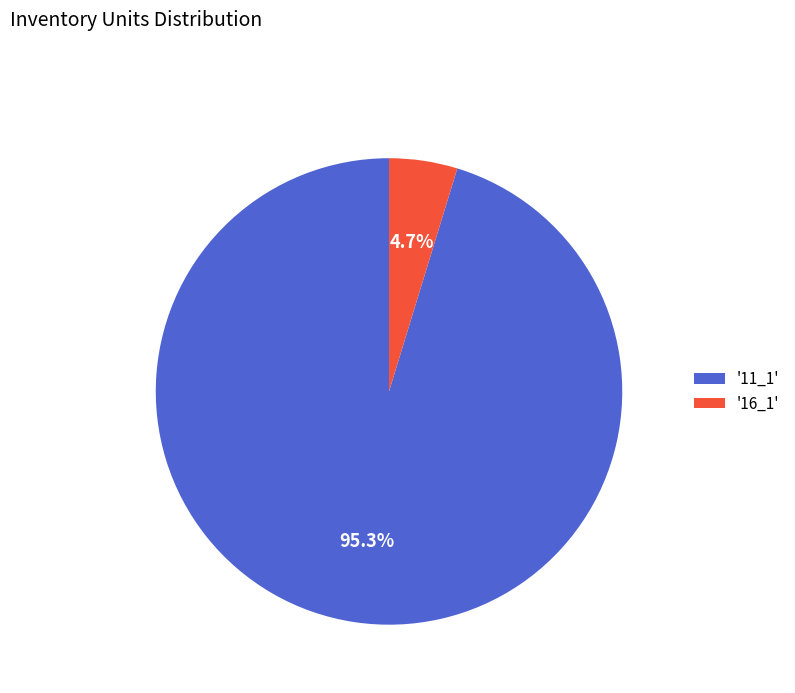

Which slice is the smallest?

'16_1'